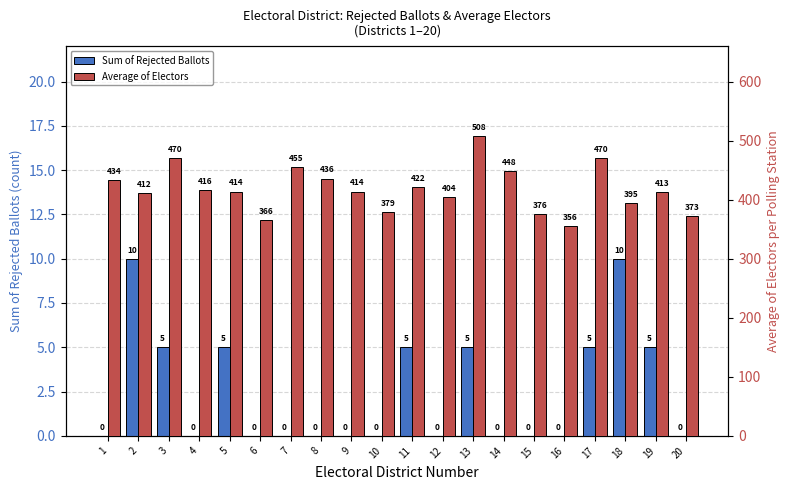

What is the value of the Average of Electors bar at the 14th from the left?

448